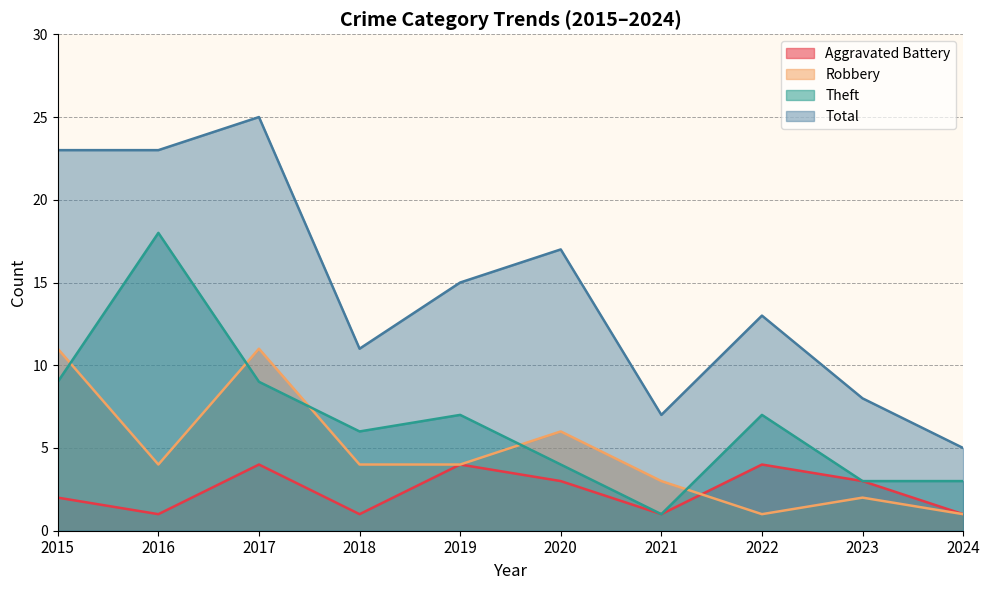

Rank the series at 2019 from lowest to highest value.

Aggravated Battery, Robbery, Theft, Total